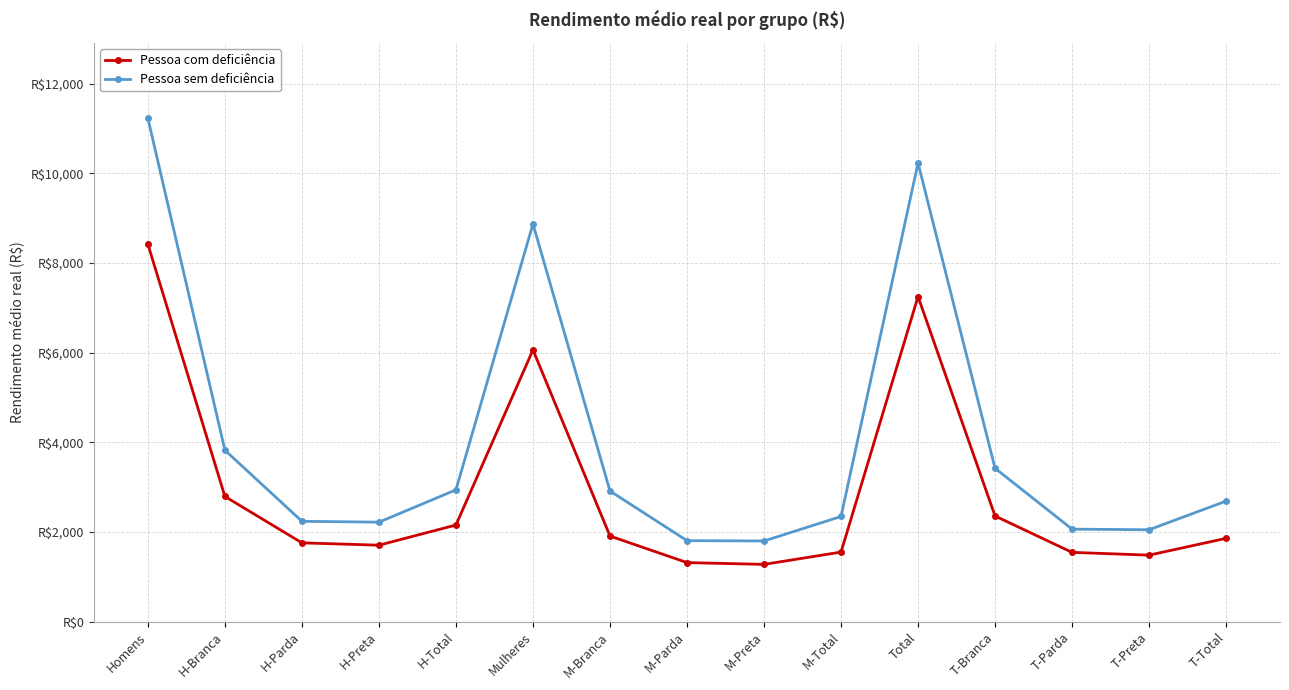

Is this an area chart (filled region under the line)?

No